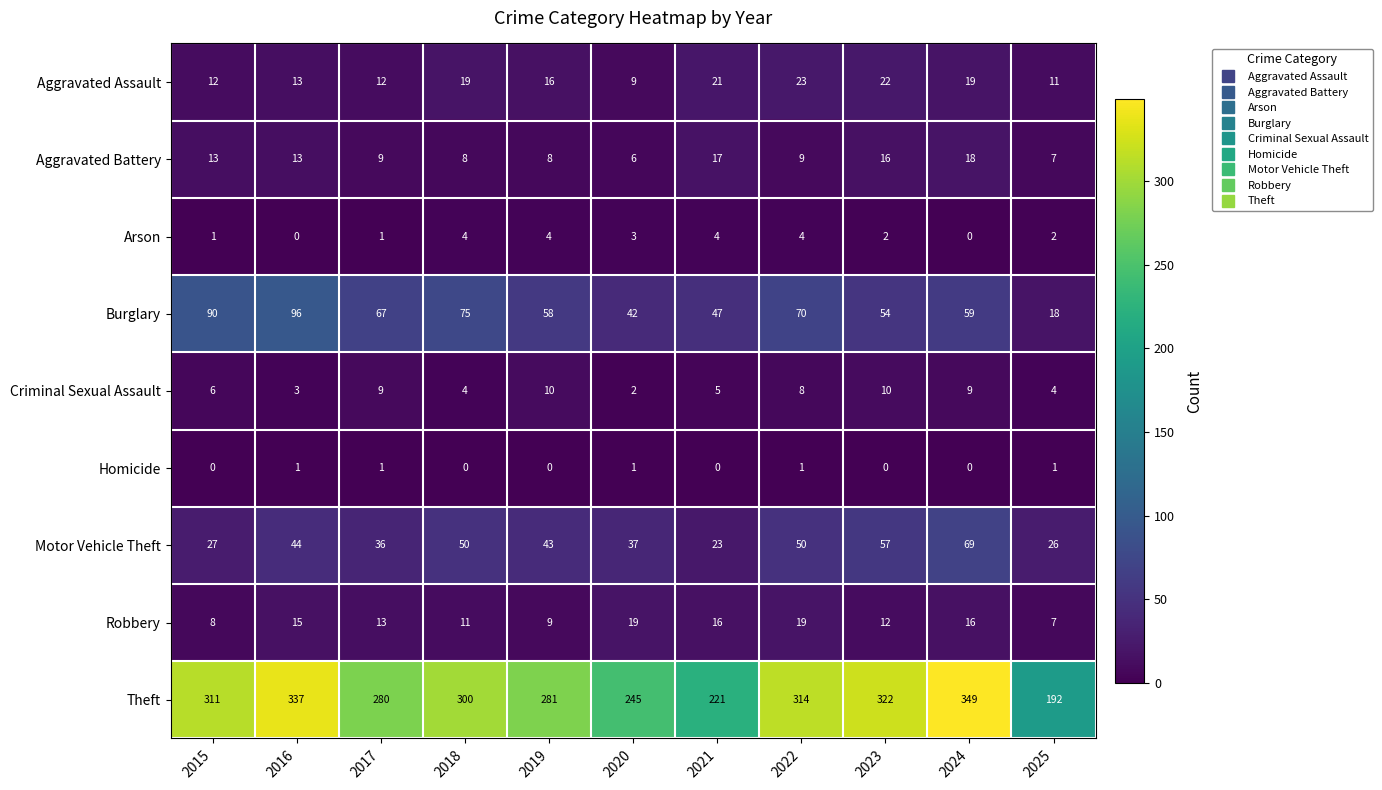

Which category has the lowest value in the Robbery series?

2025